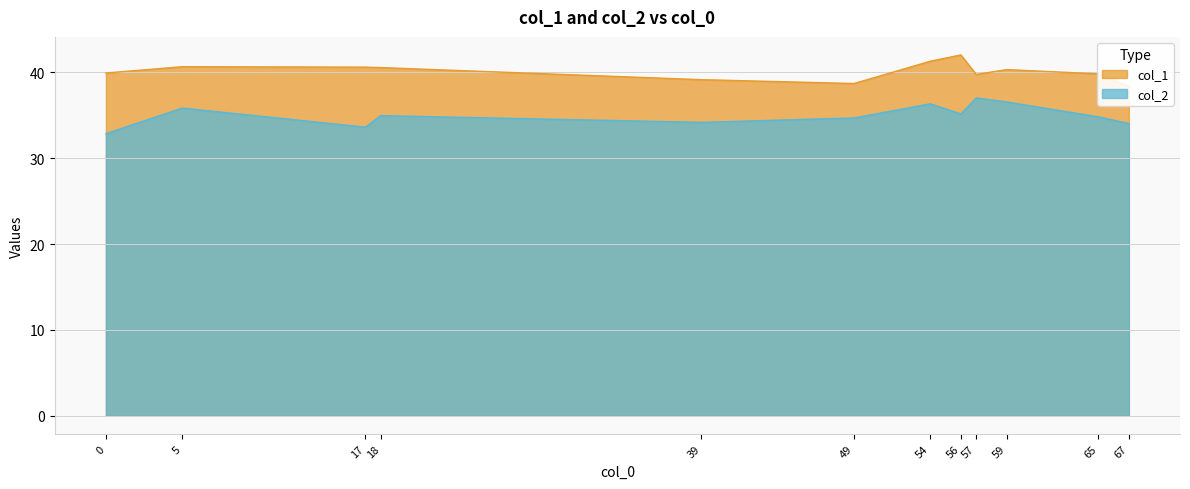

True or false: col_1 and col_2 intersect in this chart.

False